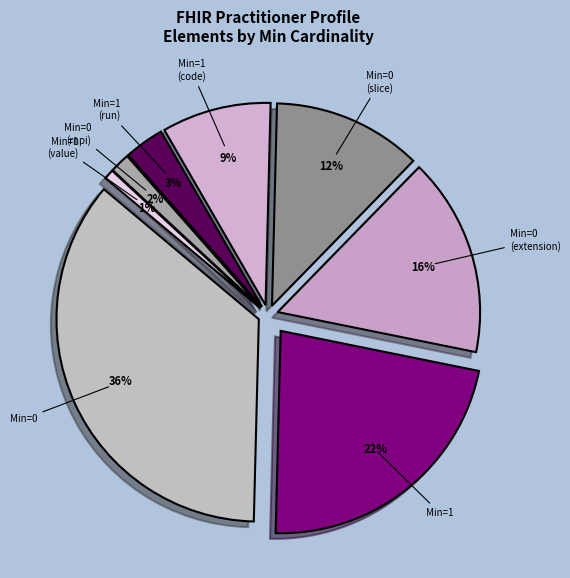

How many slices are in this pie chart?

8